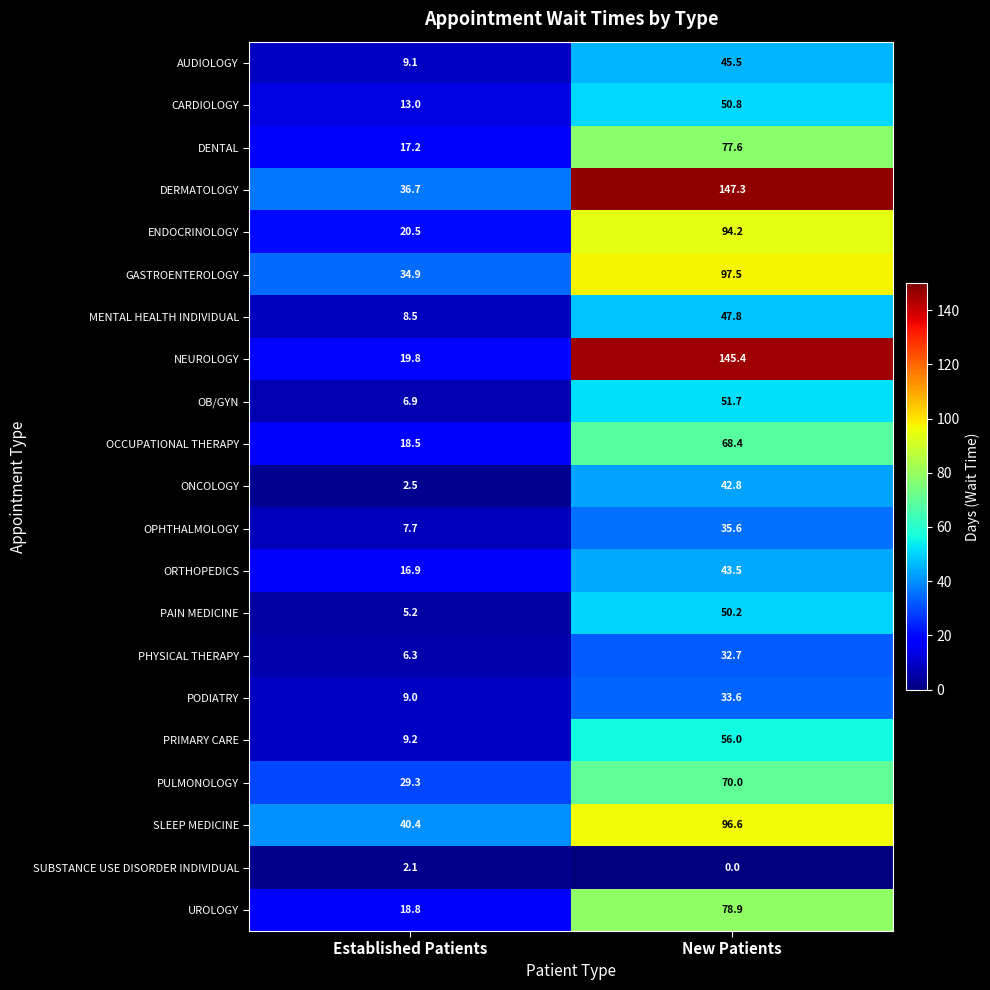

Where is DERMATOLOGY nearest to the value 92?

Established Patients